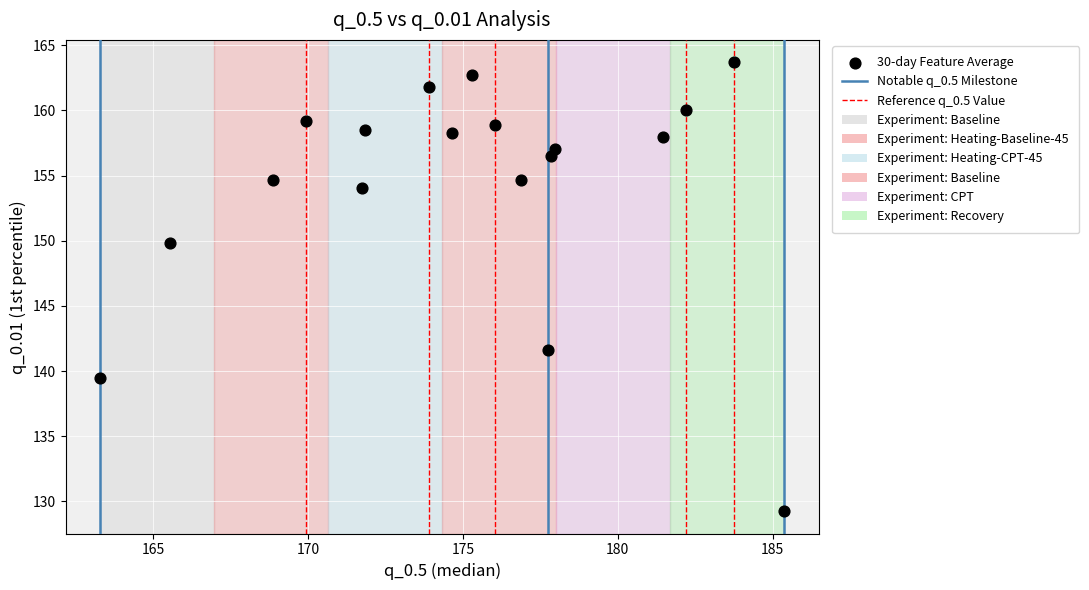

What is the range of X values (max minus min)?

22.1